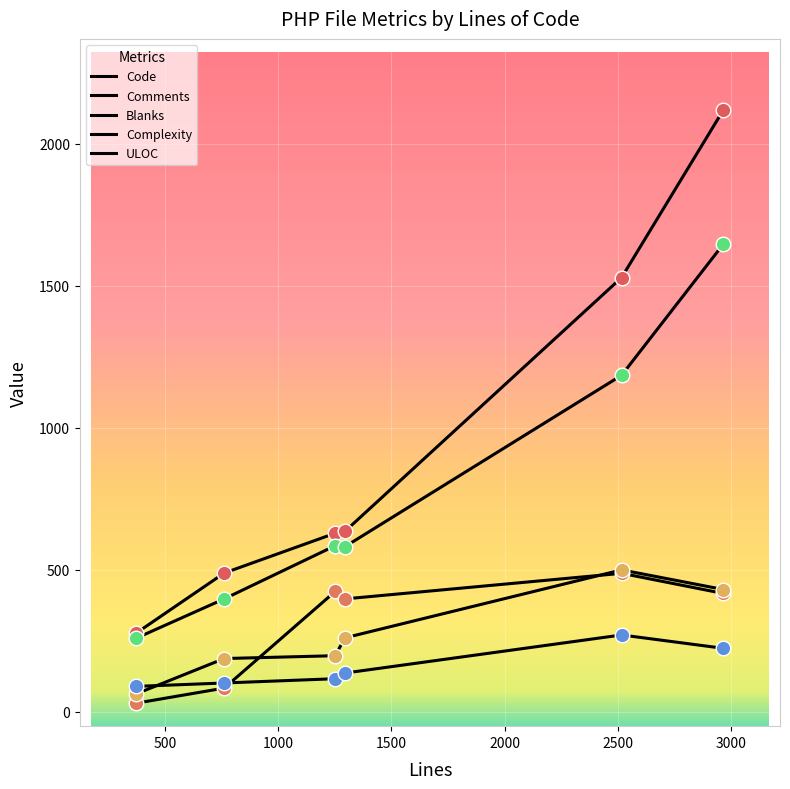

At how many categories does at least one series exceed 1989?

1